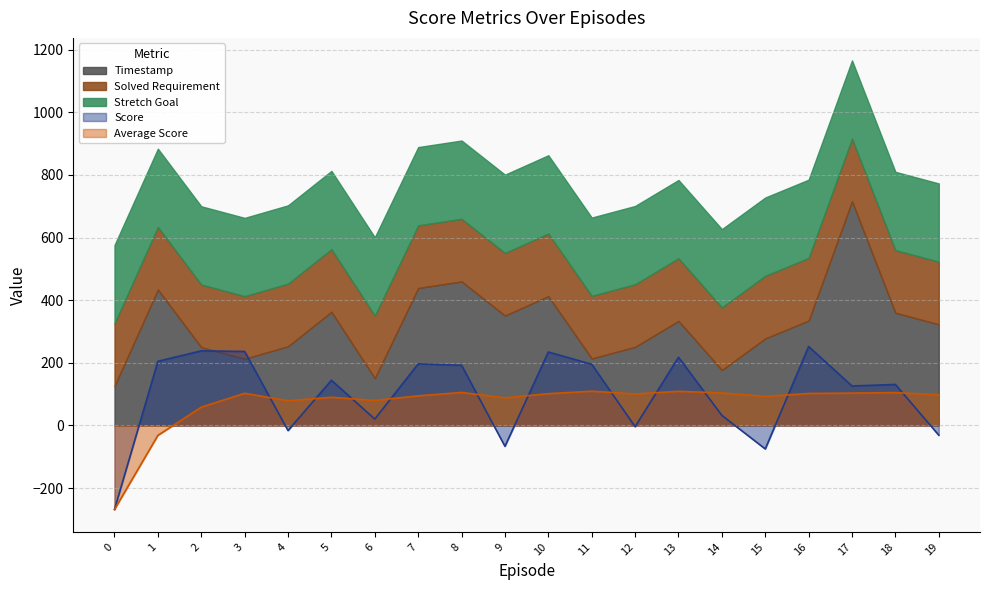

Reading left to right, extract all data points from this chart.

Score: -268.1	205.0	238.3	236.4	-16.2	144.4	20.5	196.7	192.2	-66.5	234.7	195.5	-3.7	217.9	32.3	-74.9	252.2	126.1	131.0	-31.0
Average Score: -268.1	-31.5	58.4	102.9	79.1	90.0	80.0	94.6	105.5	88.3	101.6	109.4	100.7	109.1	104.0	92.8	102.2	103.5	105.0	98.2
Timestamp: 126.0	434.0	250.0	213.0	253.0	363.0	151.0	439.0	460.0	351.0	413.0	214.0	251.0	334.0	177.0	278.0	335.0	716.0	360.0	323.0
Solved Requirement: 200.0	200.0	200.0	200.0	200.0	200.0	200.0	200.0	200.0	200.0	200.0	200.0	200.0	200.0	200.0	200.0	200.0	200.0	200.0	200.0
Stretch Goal: 250.0	250.0	250.0	250.0	250.0	250.0	250.0	250.0	250.0	250.0	250.0	250.0	250.0	250.0	250.0	250.0	250.0	250.0	250.0	250.0